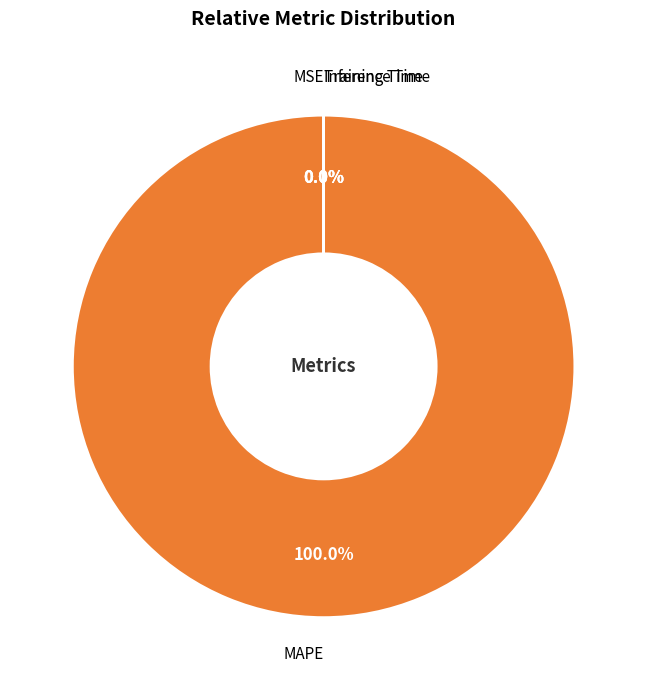

Which category has the biggest portion of the pie?

MAPE